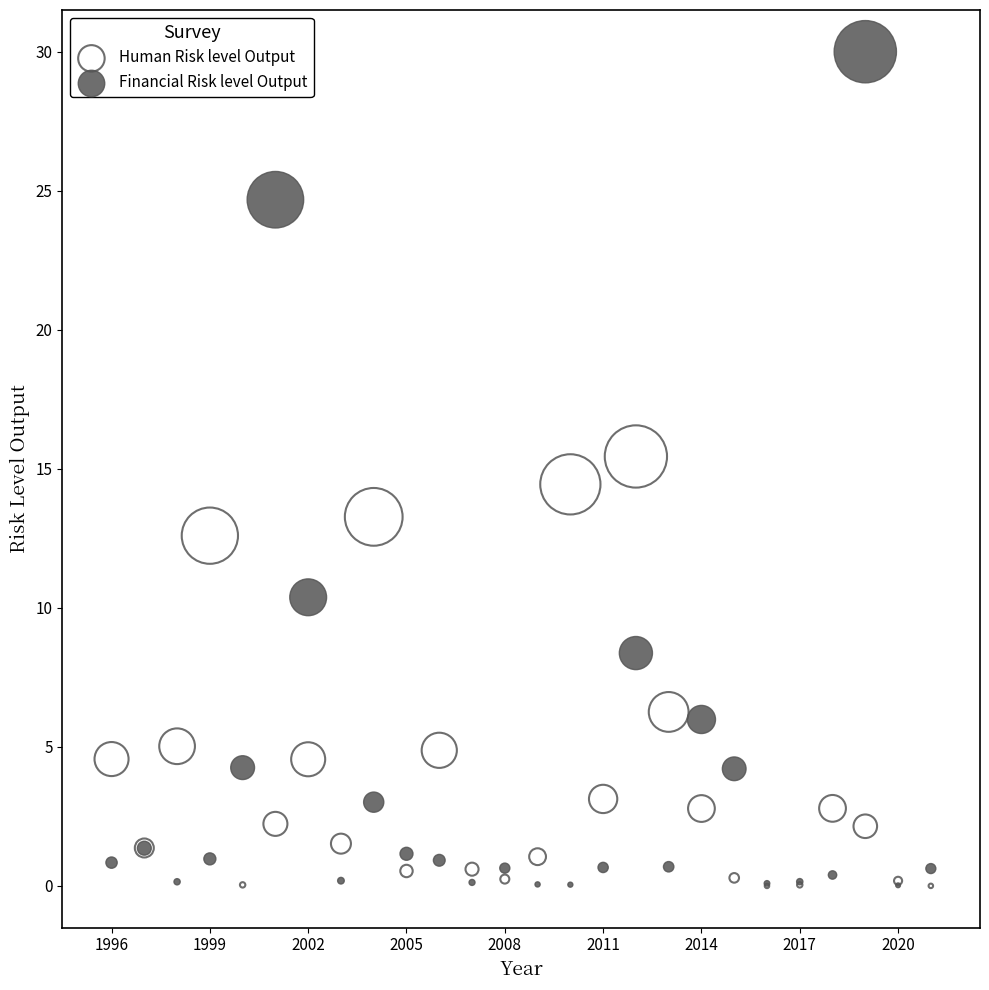

Which series contains the highest Y value?

Financial Risk level Output